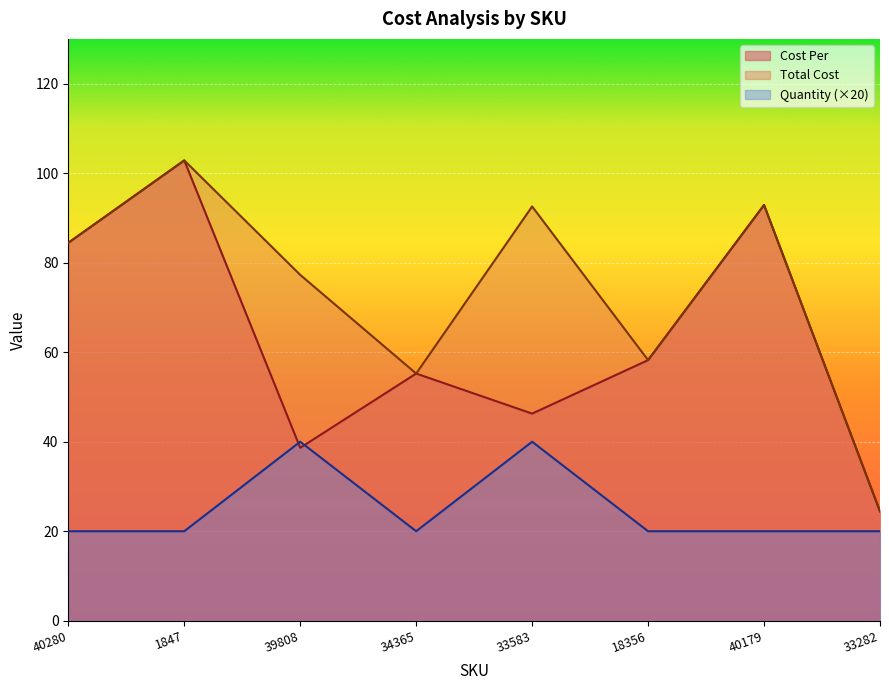

What is the label of the 2nd point from the right?

40179